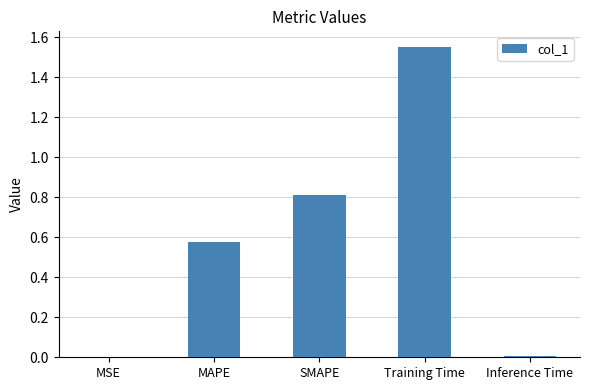

True or false: the data shows 0.8 at SMAPE.

True